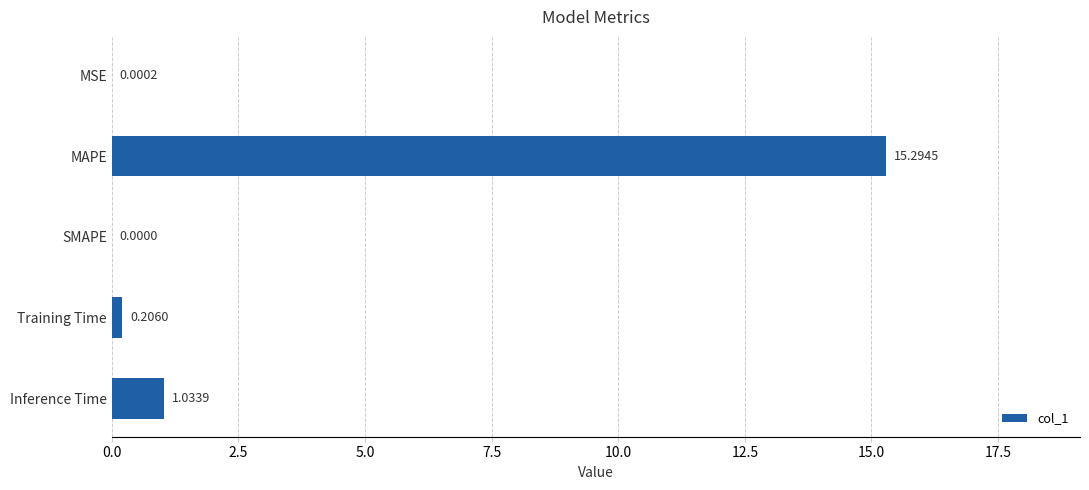

At which label is the value closest to 7?

Inference Time